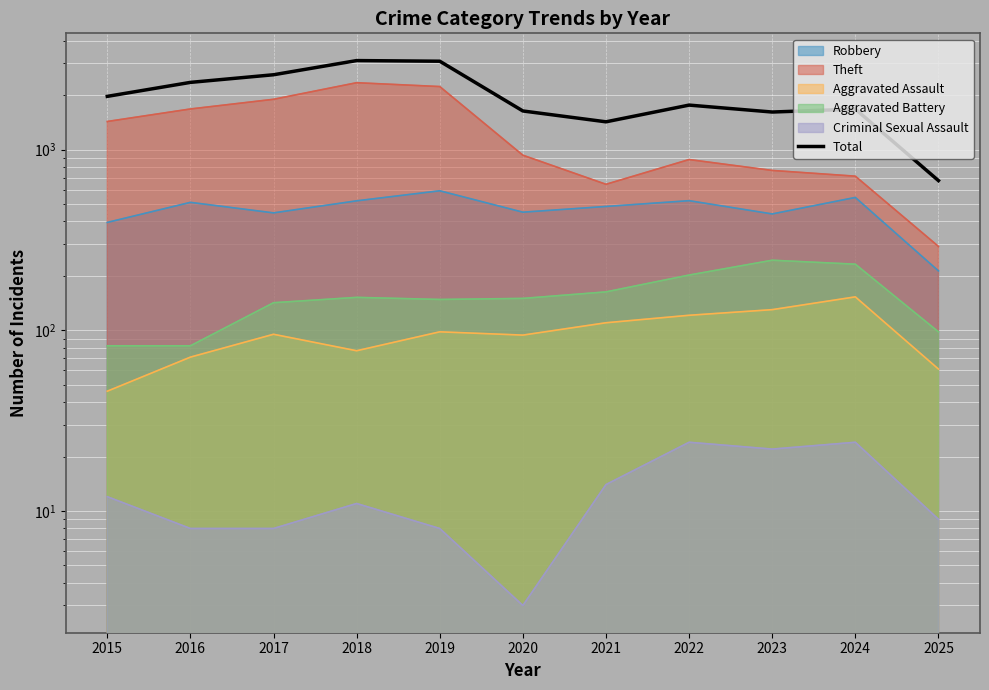

What is the change in value from 2015 to 2024?

-294